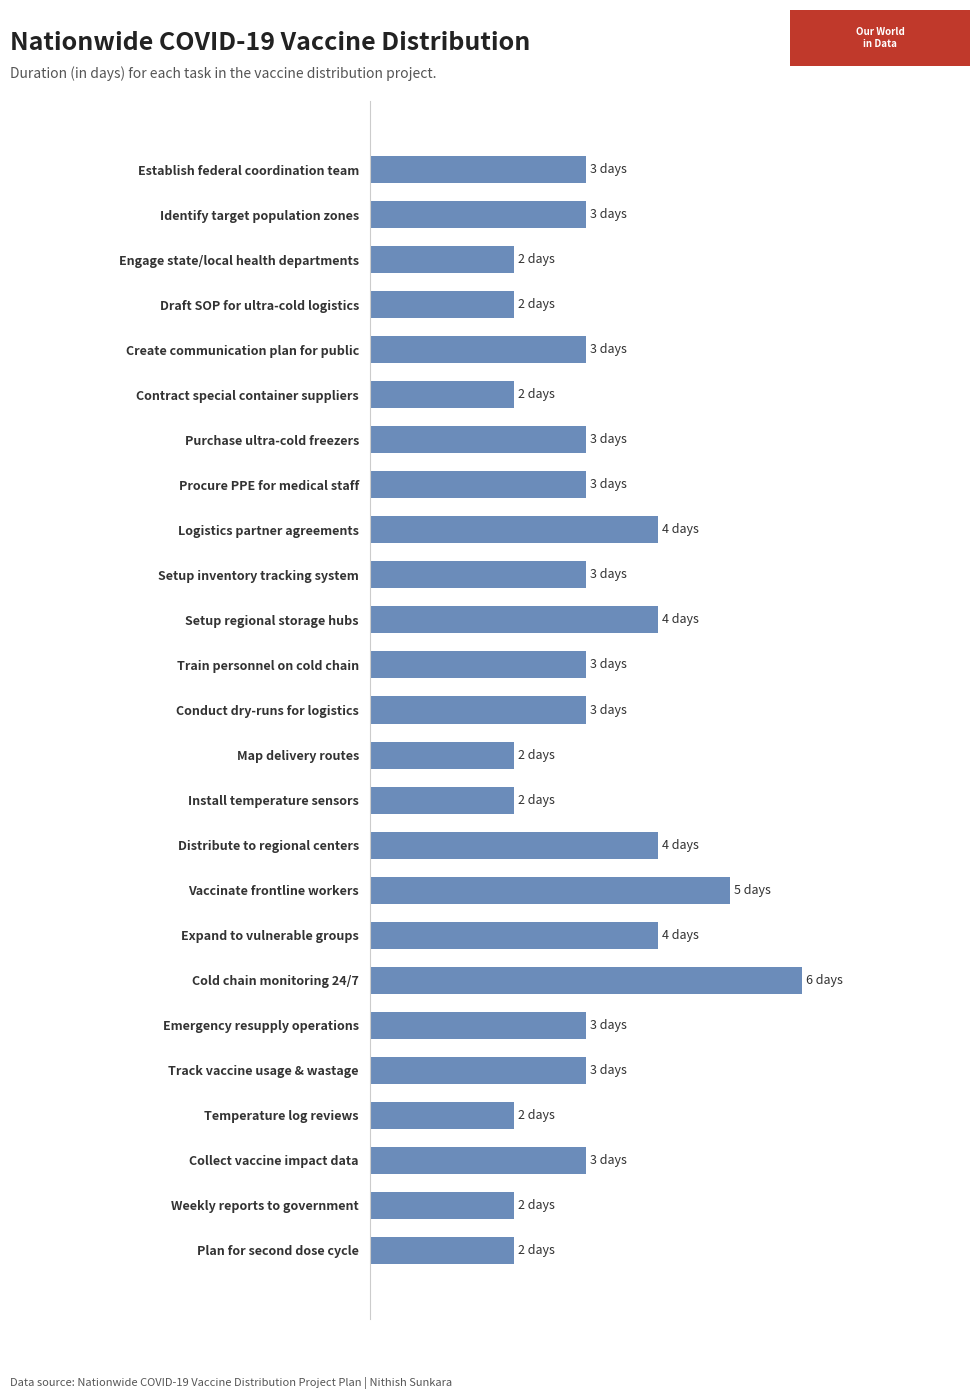

Does the chart contain any negative values?

No